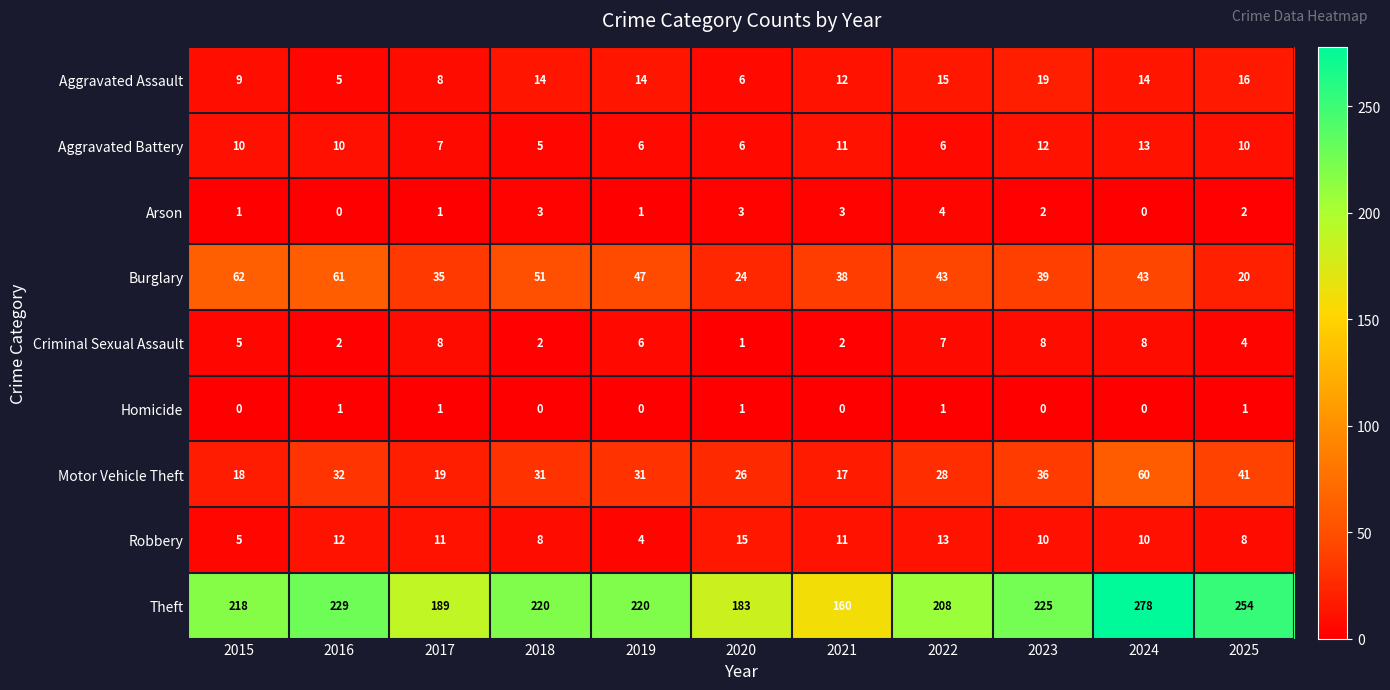

What is the spread (max minus min) of values at 2020?

182